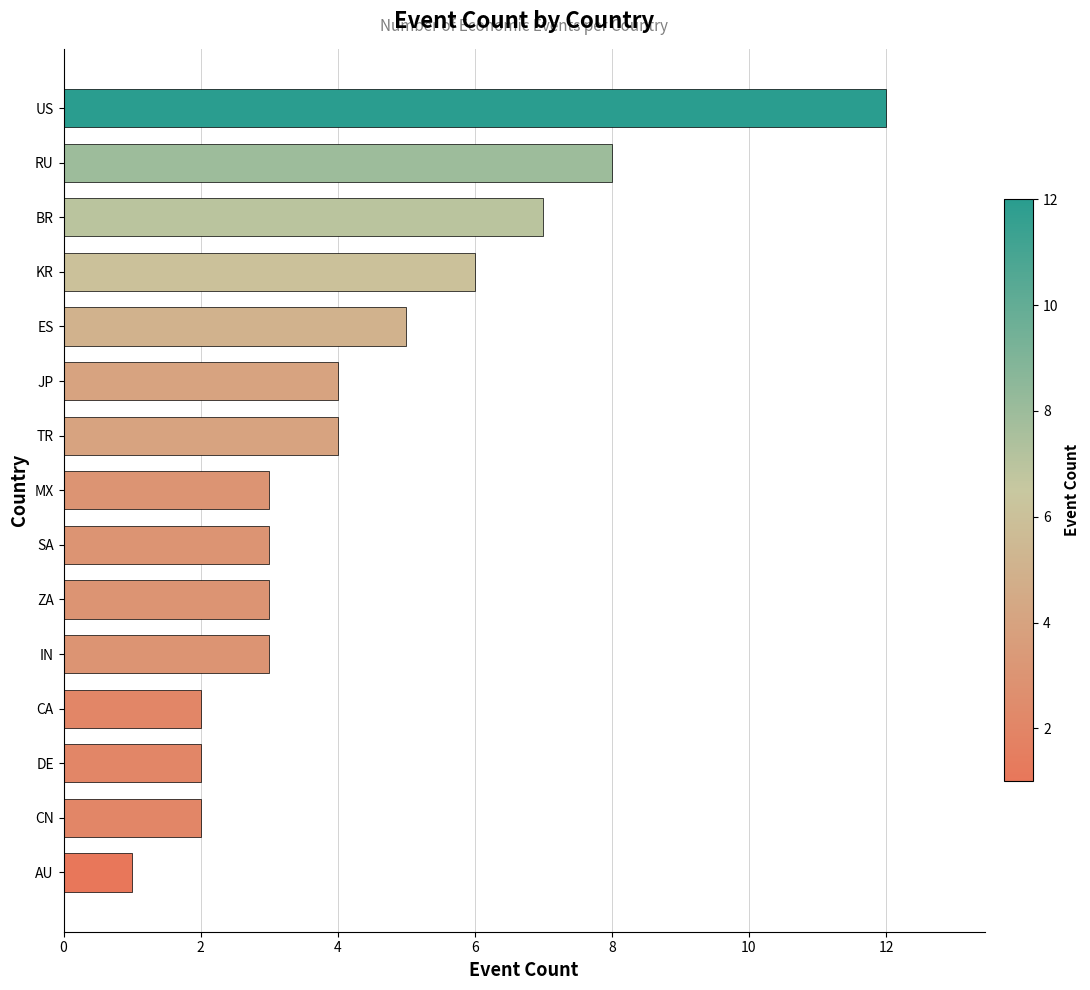

What is the label of the 3rd bar from the bottom?

DE